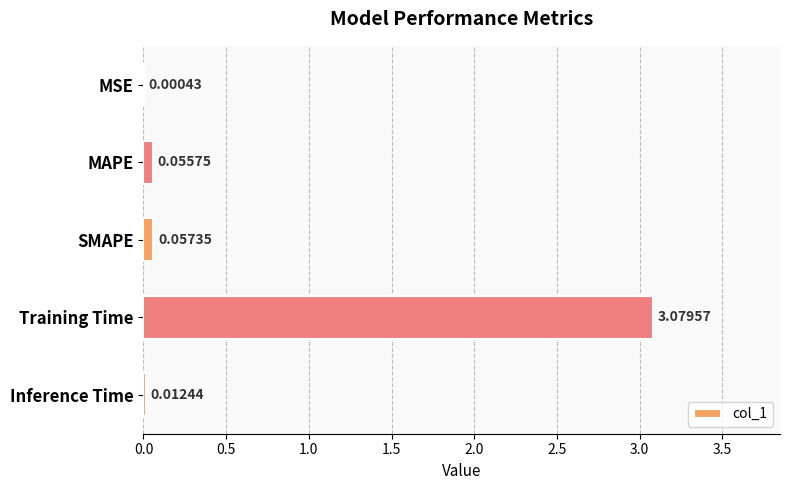

What is the sum of all values?

3.2